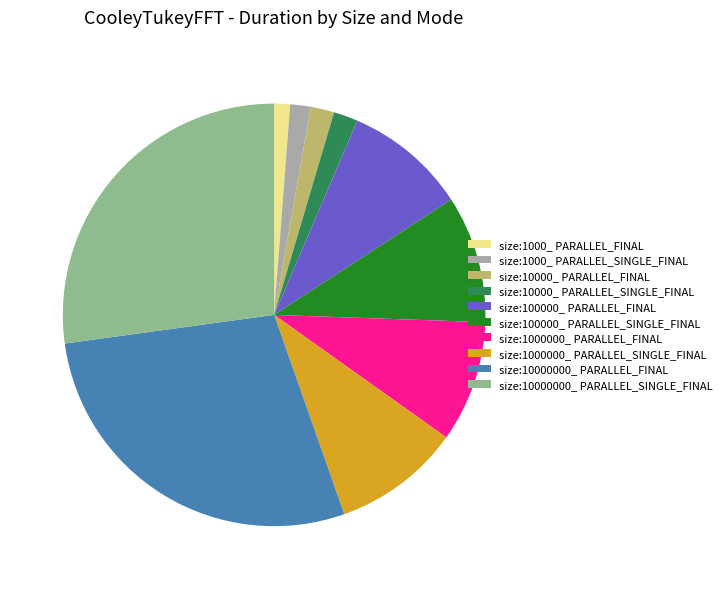

Approximately how many times larger is the value at size:1000000_ PARALLEL_SINGLE_FINAL compared to size:100000_ PARALLEL_SINGLE_FINAL?

1.0